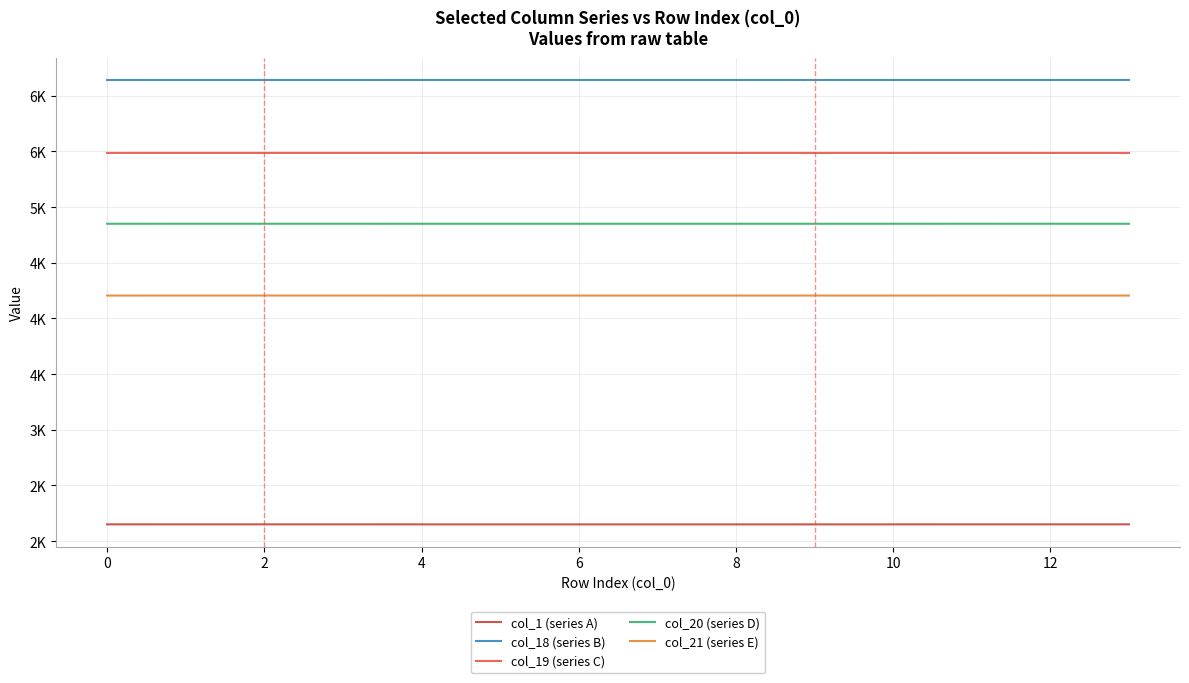

What are all the series names shown in the legend?

col_1 (series A), col_18 (series B), col_19 (series C), col_20 (series D), col_21 (series E)